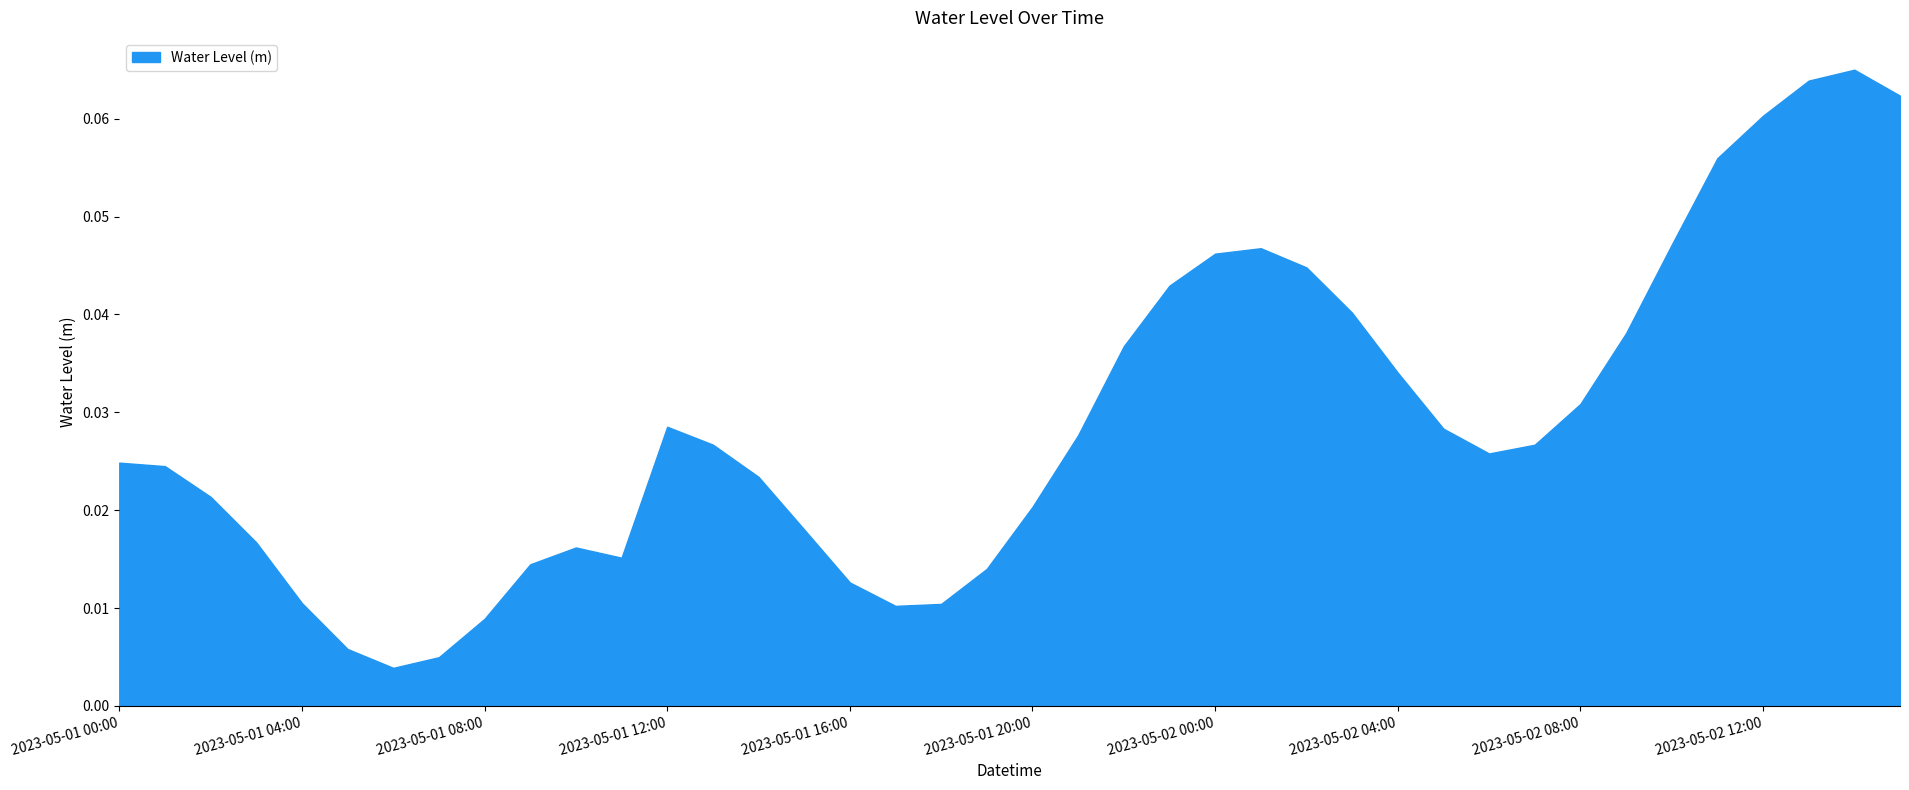

What is the maximum value shown in the chart?

0.1